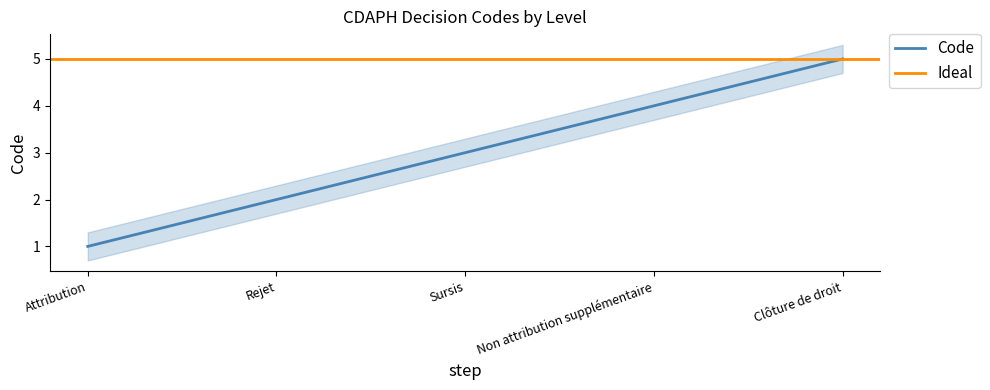

What is the smallest value displayed?

1